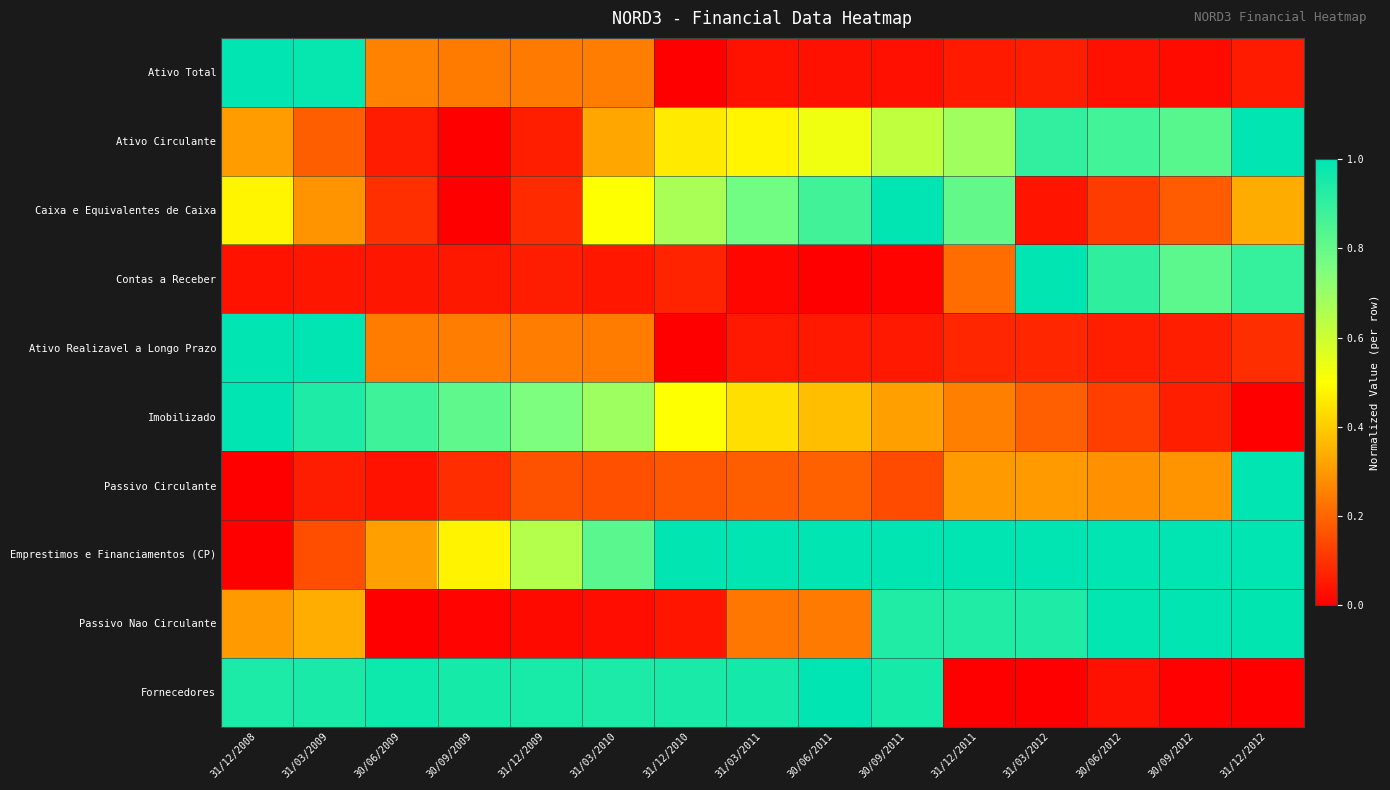

What is the total value across all series at 31/03/2009?

4.9